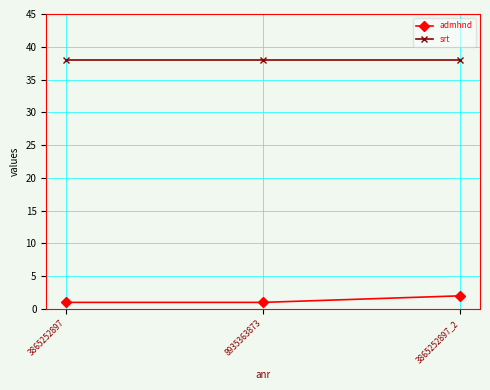

What are all the series names shown in the legend?

admhnd, srt